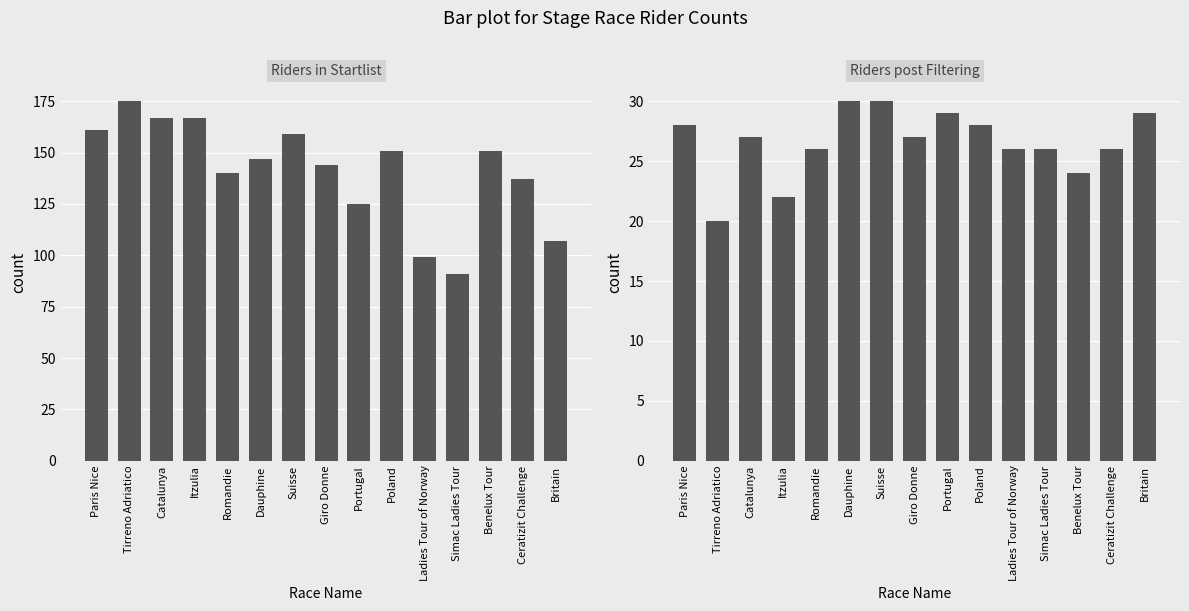

What is the difference between the maximum and minimum values in the Riders in Startlist series?

84